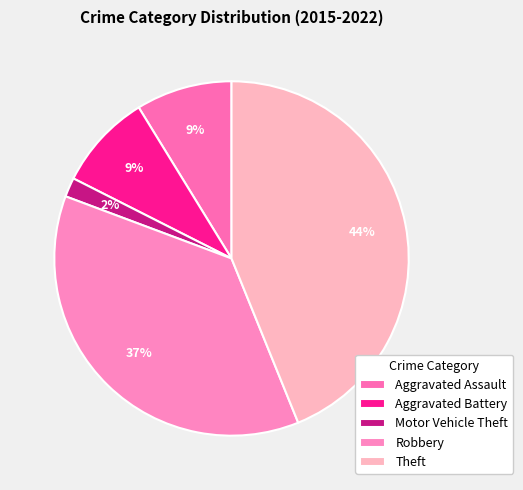

What is the smallest slice in the pie chart?

Motor Vehicle Theft